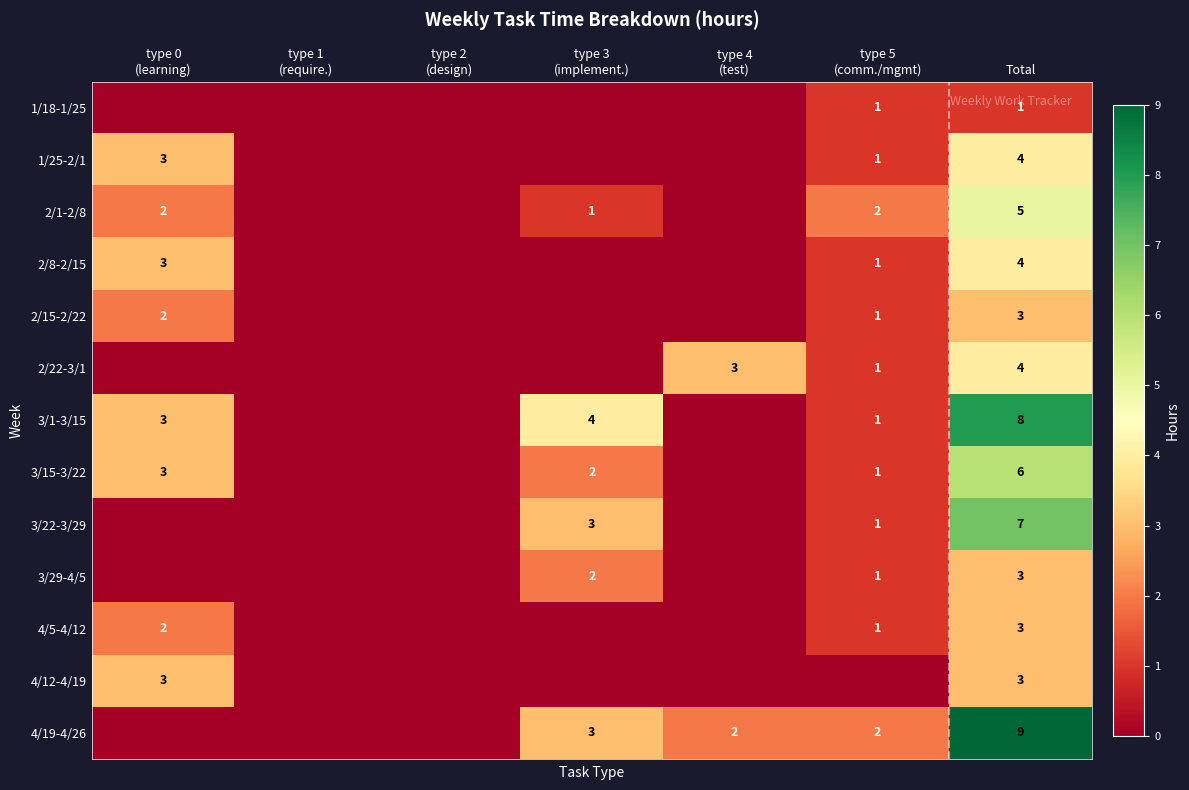

Is it true that 2/22-3/1 equals 4 at Total?

True